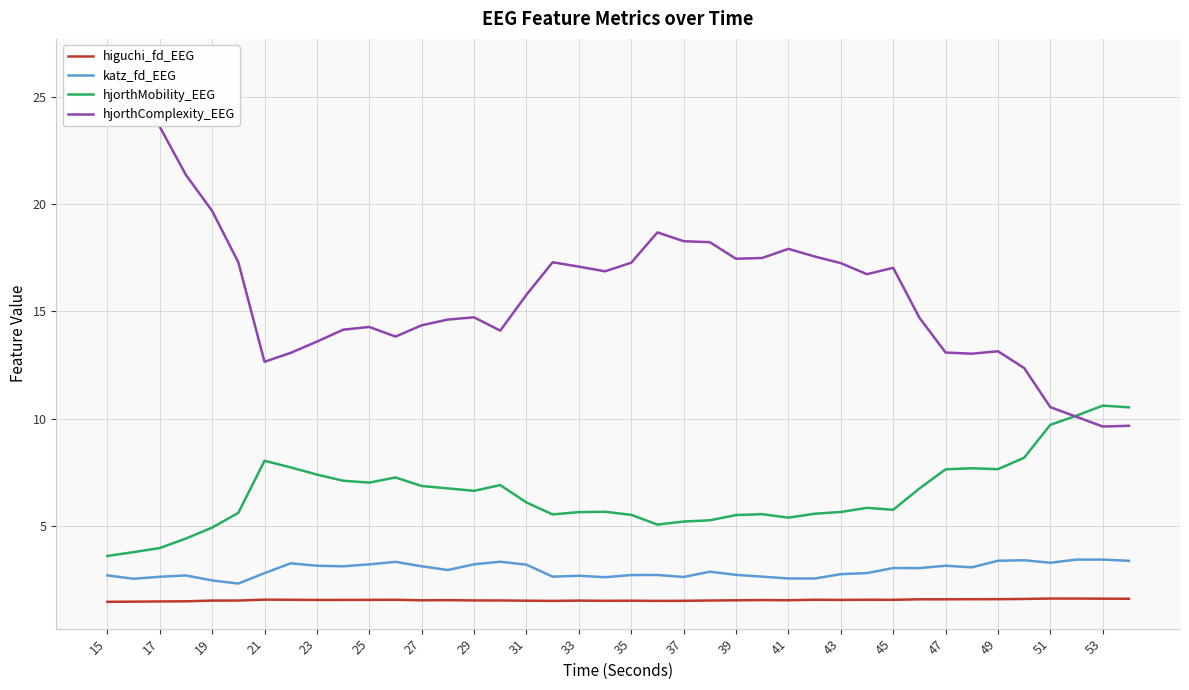

What is the minimum value for katz_fd_EEG?

2.3